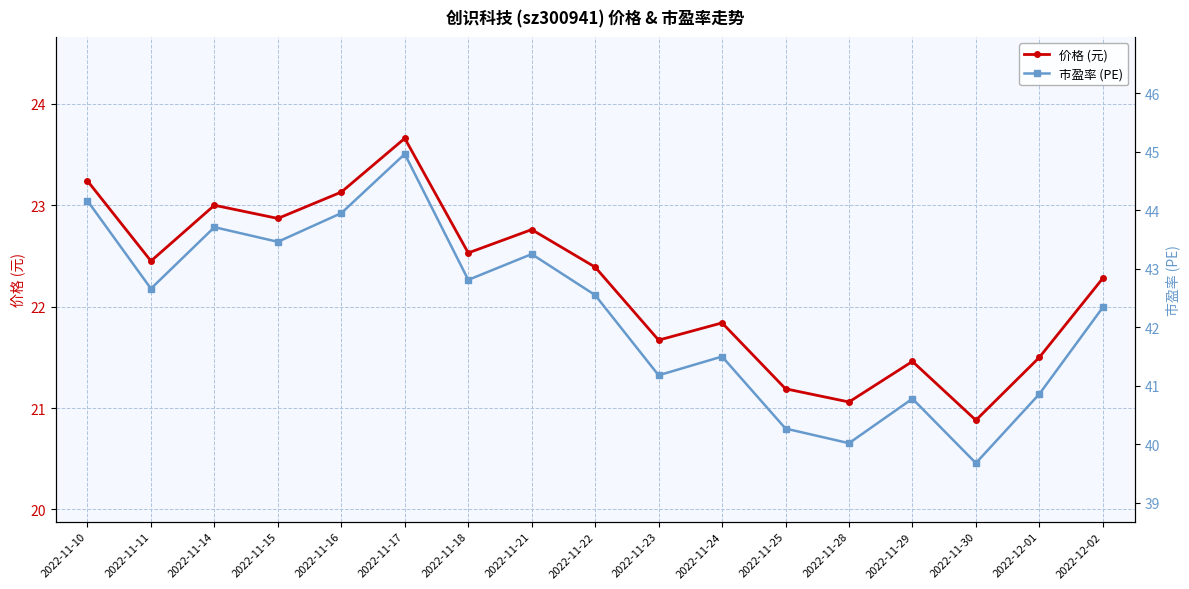

What are all the series names shown in the legend?

价格 (元), 市盈率 (PE)